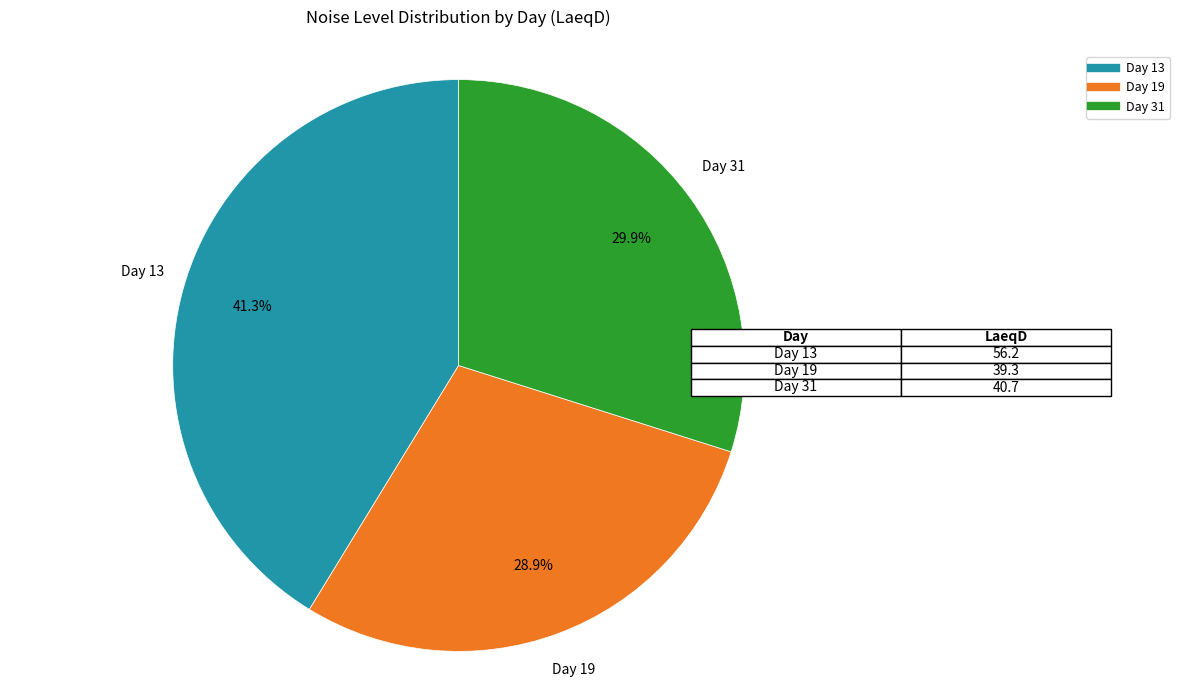

Approximately how many times larger is the value at Day 31 compared to Day 19?

1.0